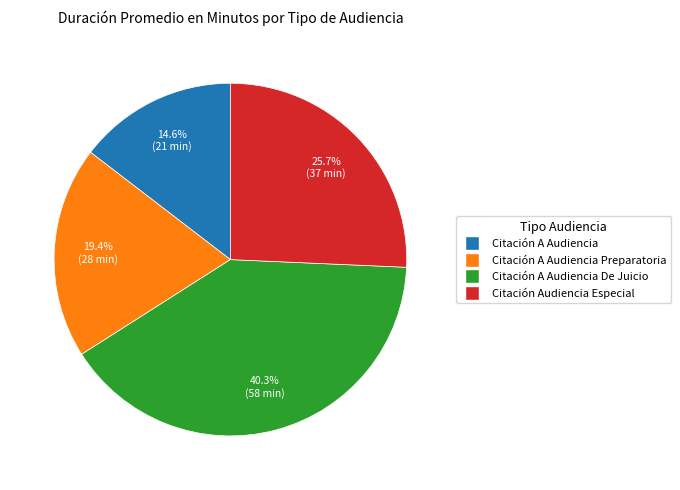

Is there a majority slice in this chart?

No